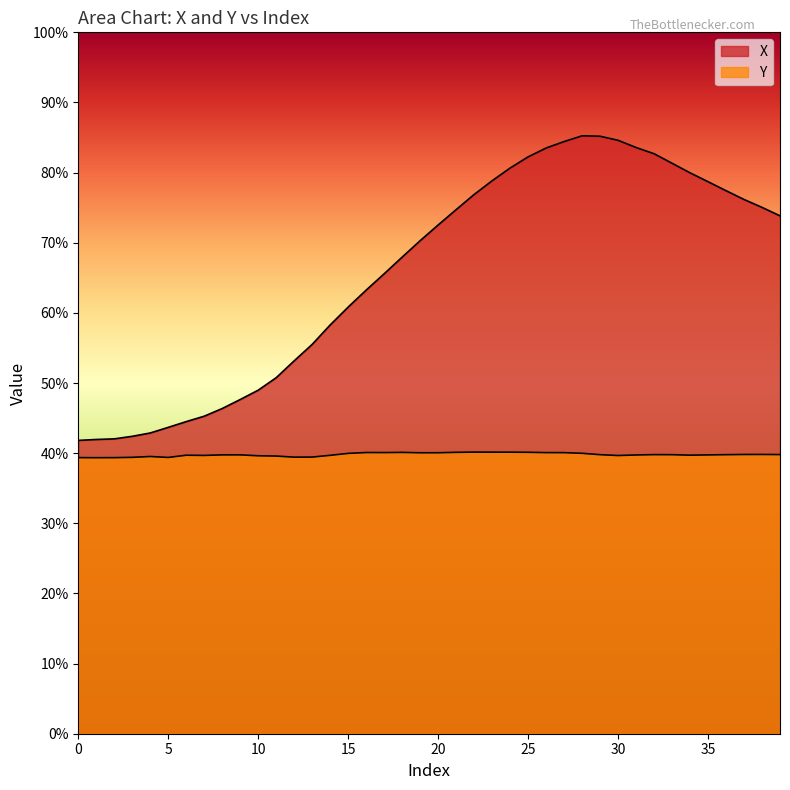

Reading left to right, what are all the values shown in this chart?

X: 0.4	0.4	0.4	0.4	0.4	0.4	0.4	0.5	0.5	0.5	0.5	0.5	0.5	0.6	0.6	0.6	0.6	0.7	0.7	0.7	0.7	0.7	0.8	0.8	0.8	0.8	0.8	0.8	0.9	0.9	0.8	0.8	0.8	0.8	0.8	0.8	0.8	0.8	0.8	0.7
Y: 0.4	0.4	0.4	0.4	0.4	0.4	0.4	0.4	0.4	0.4	0.4	0.4	0.4	0.4	0.4	0.4	0.4	0.4	0.4	0.4	0.4	0.4	0.4	0.4	0.4	0.4	0.4	0.4	0.4	0.4	0.4	0.4	0.4	0.4	0.4	0.4	0.4	0.4	0.4	0.4